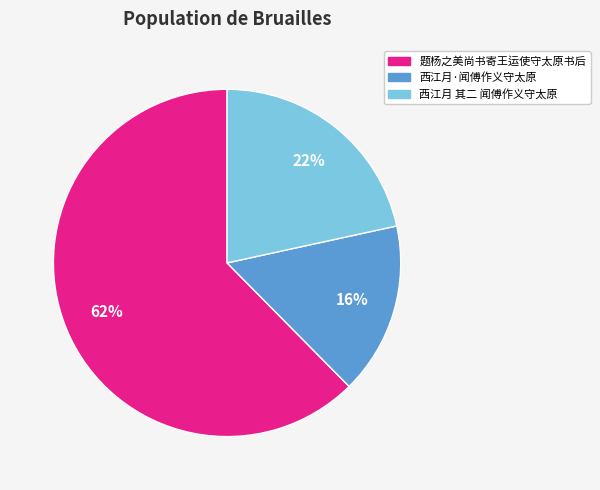

The 西江月·闻傅作义守太原 slice represents 24% of the pie. True or false?

False